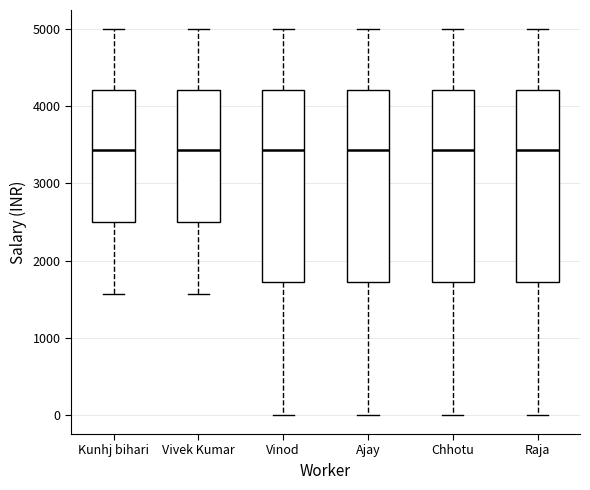

Reading left to right, read every box against the y-axis: the position of its median line, the range the box covers, and the ends of its whiskers. The values are not printed on the chart, so give them approximately, as read against the axis.

Kunhj bihari: median 3400, box 2500 to 4200, whiskers 1600 to 5000
Vivek Kumar: median 3400, box 2500 to 4200, whiskers 1600 to 5000
Vinod: median 3400, box 1700 to 4200, whiskers 0 to 5000
Ajay: median 3400, box 1700 to 4200, whiskers 0 to 5000
Chhotu: median 3400, box 1700 to 4200, whiskers 0 to 5000
Raja: median 3400, box 1700 to 4200, whiskers 0 to 5000